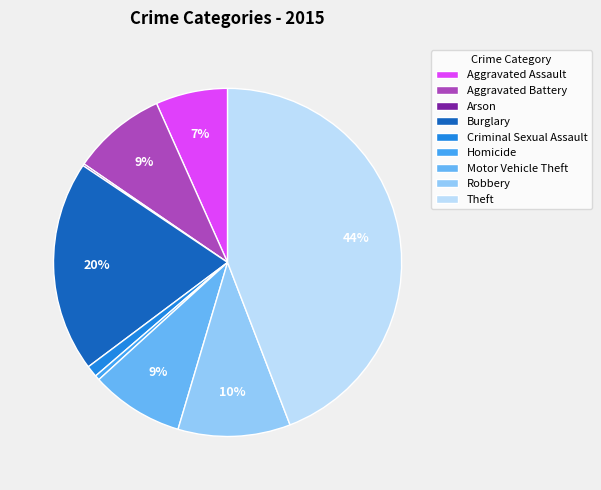

Which slice is the smallest?

Arson